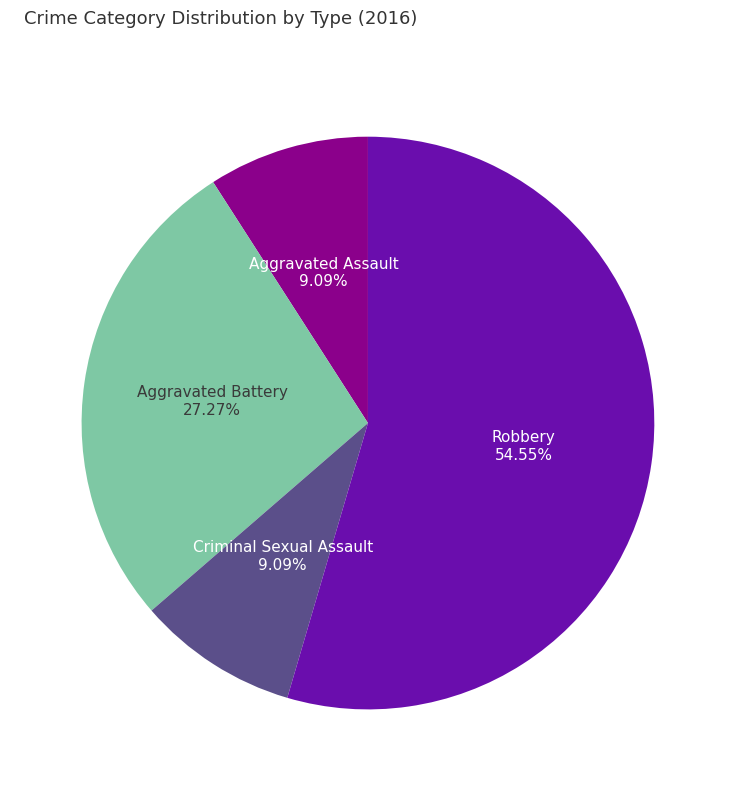

Is there a majority slice in this chart?

Yes